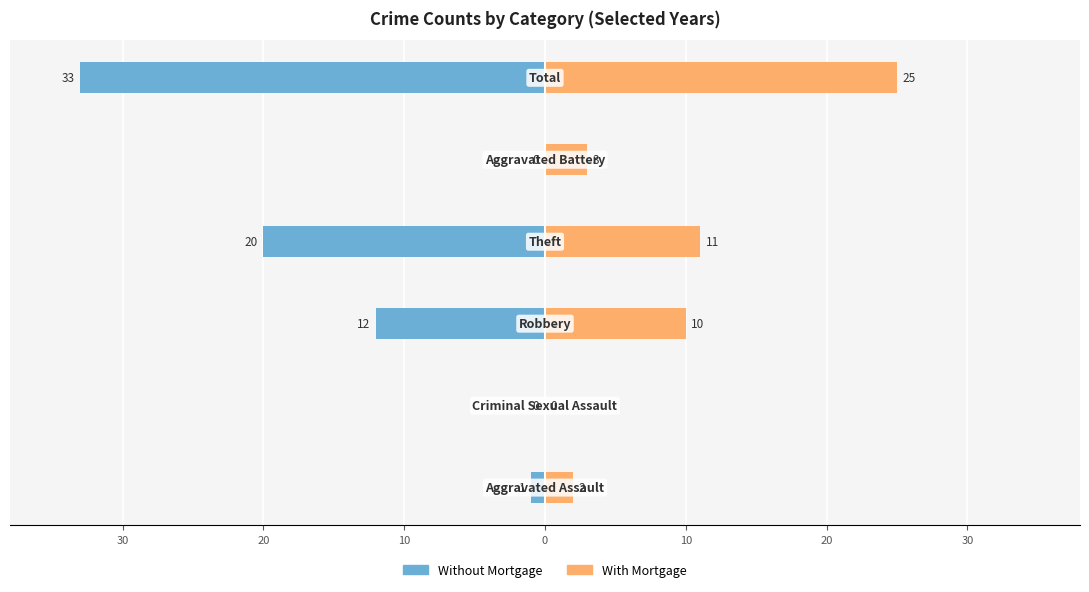

How many groups of bars are there?

6